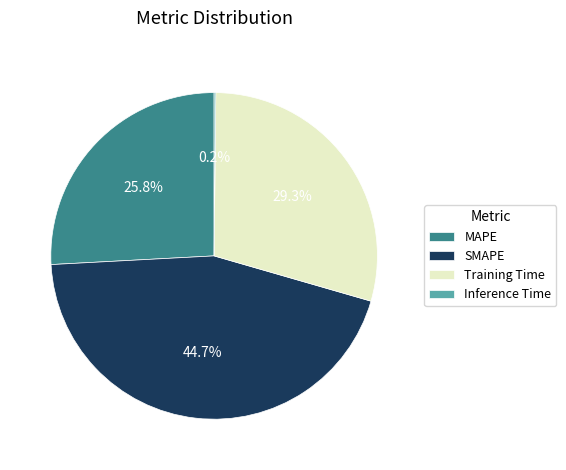

To the nearest percent, what is the average slice percentage?

25%